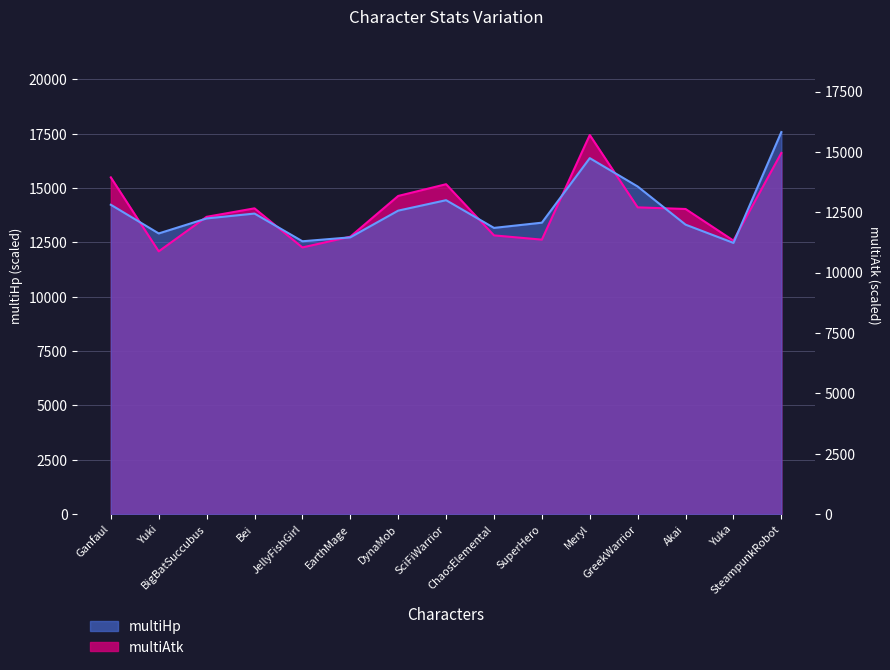

How many interior local valleys does the multiHp series have?

4